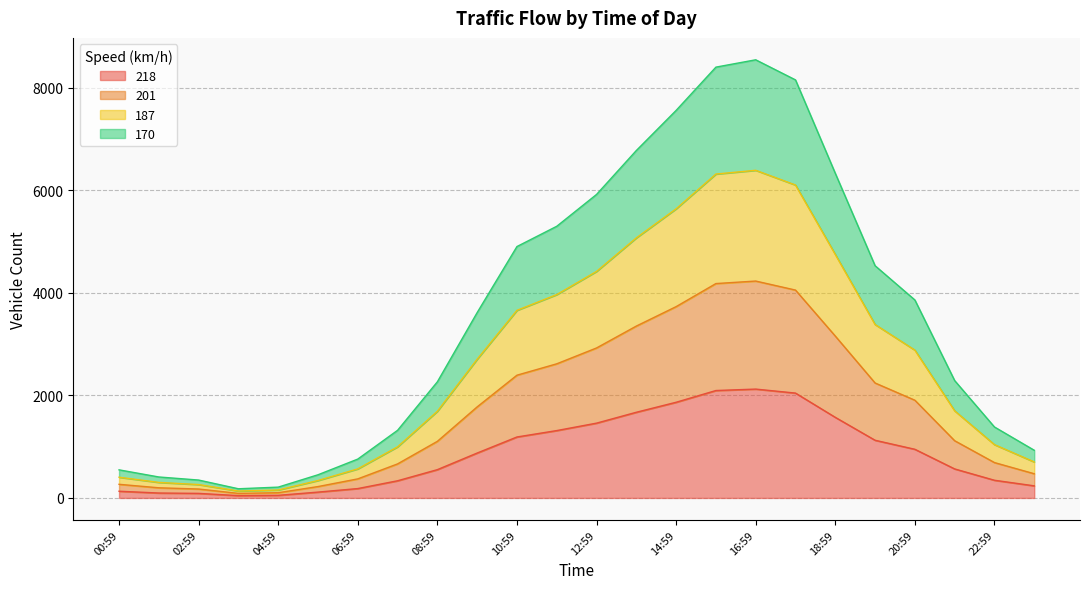

Which has a higher value, 03:59 or 19:59?

19:59